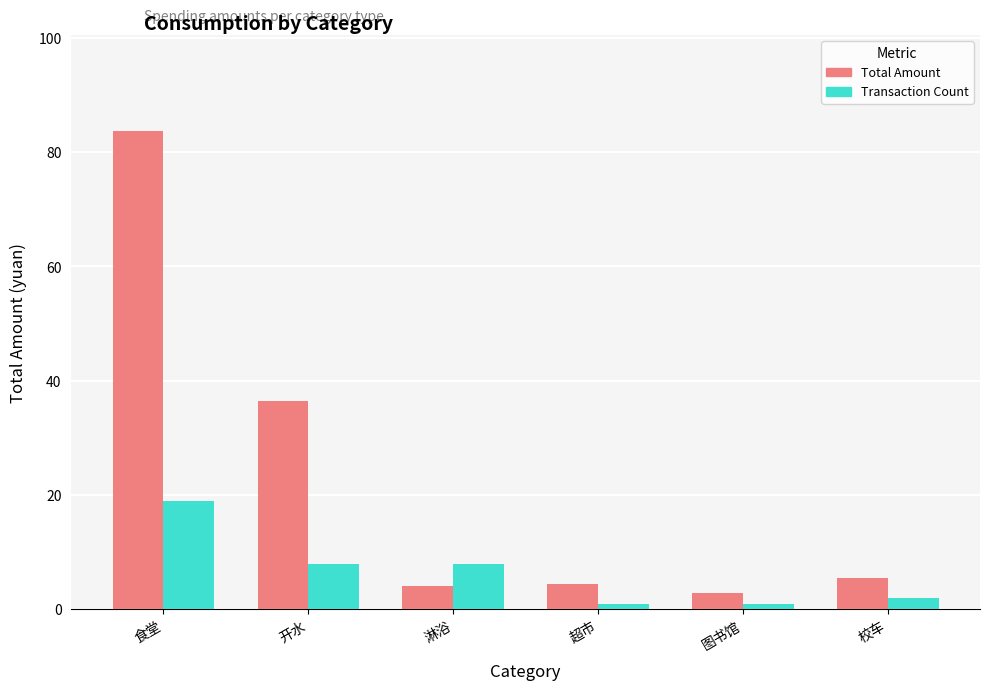

Is the value of Total Amount at 淋浴 greater than the value of Transaction Count at 食堂?

No